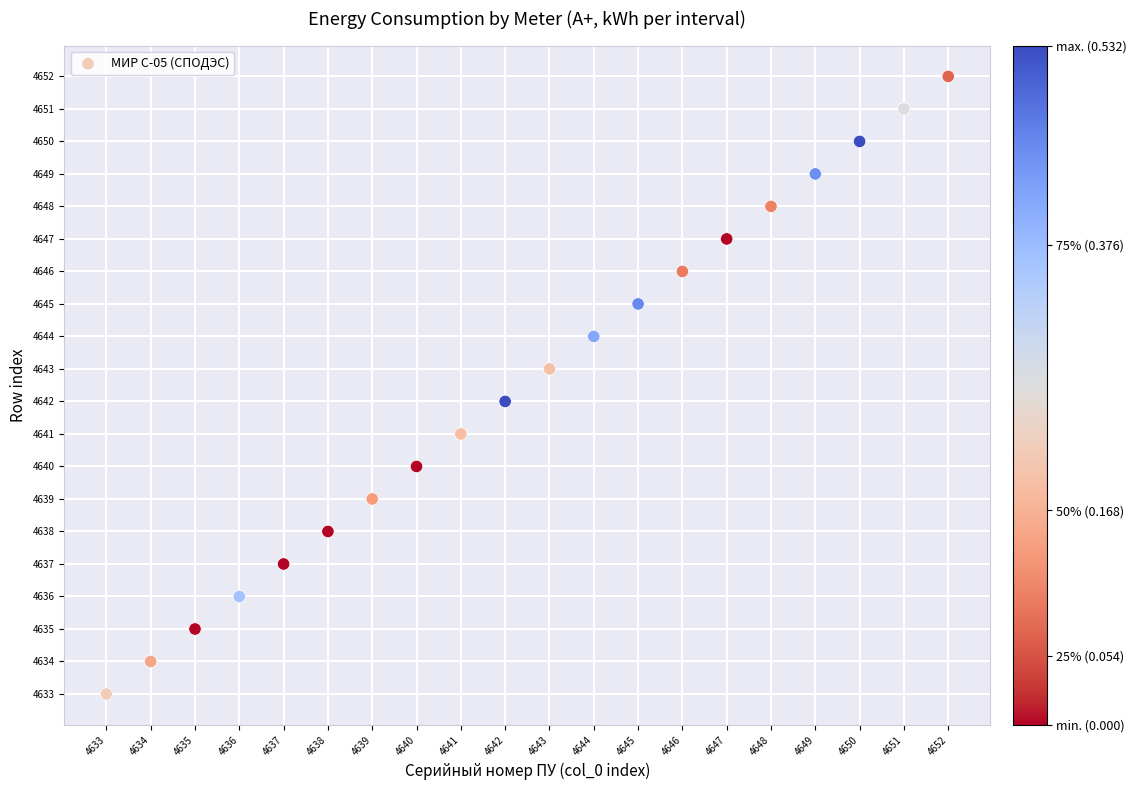

List the coordinates of all points as (Y, X) pairs, reading left to right.

(4633, 4633)  (4634, 4634)  (4635, 4635)  (4636, 4636)  (4637, 4637)  (4638, 4638)  (4639, 4639)  (4640, 4640)  (4641, 4641)  (4642, 4642)  (4643, 4643)  (4644, 4644)  (4645, 4645)  (4646, 4646)  (4647, 4647)  (4648, 4648)  (4649, 4649)  (4650, 4650)  (4651, 4651)  (4652, 4652)